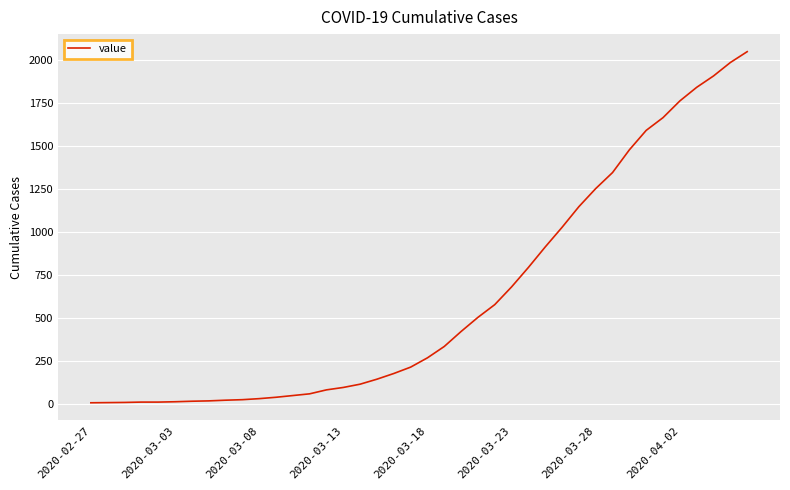

What is the difference between the maximum and minimum values?

2039